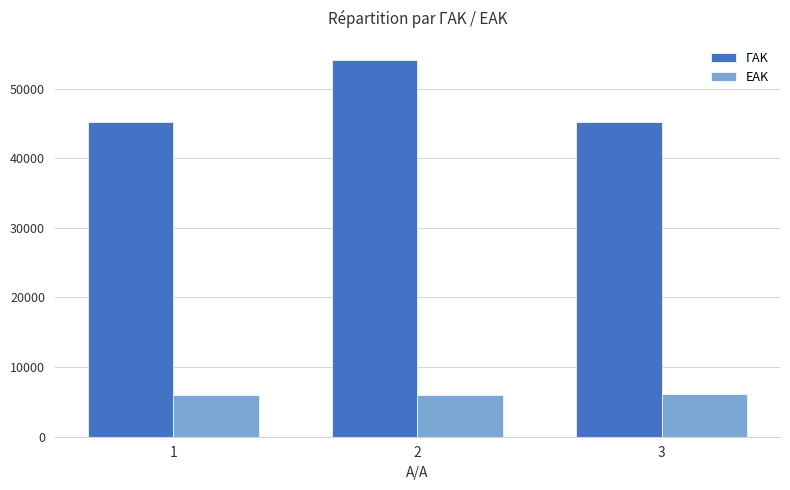

What is the minimum value for ΓΑΚ?

45153